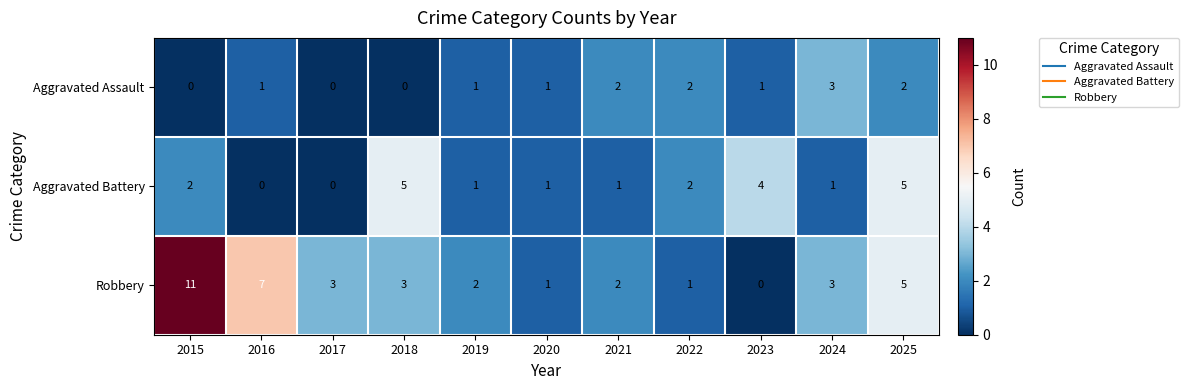

Which series has the largest total across all categories?

Robbery